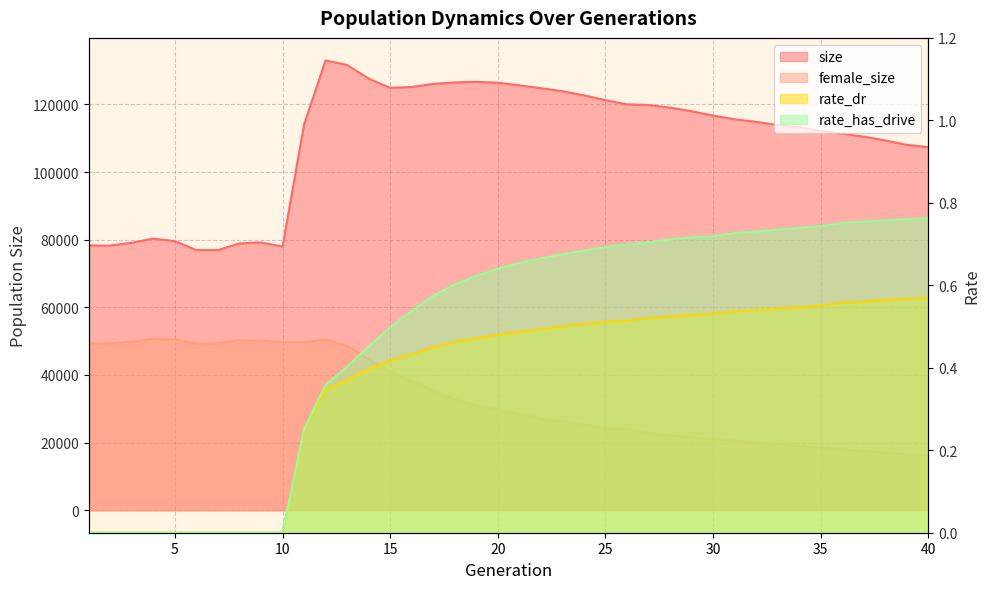

What is the average value of the size series?

109393.6